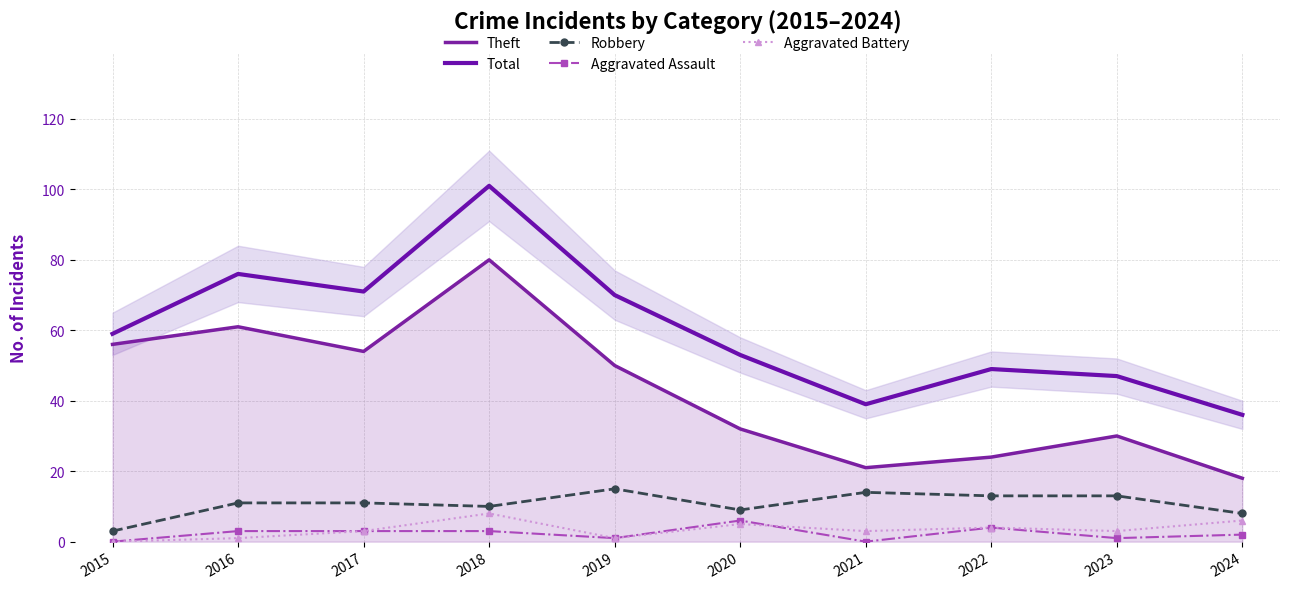

What are all the series names shown in the legend?

Theft, Total, Robbery, Aggravated Assault, Aggravated Battery